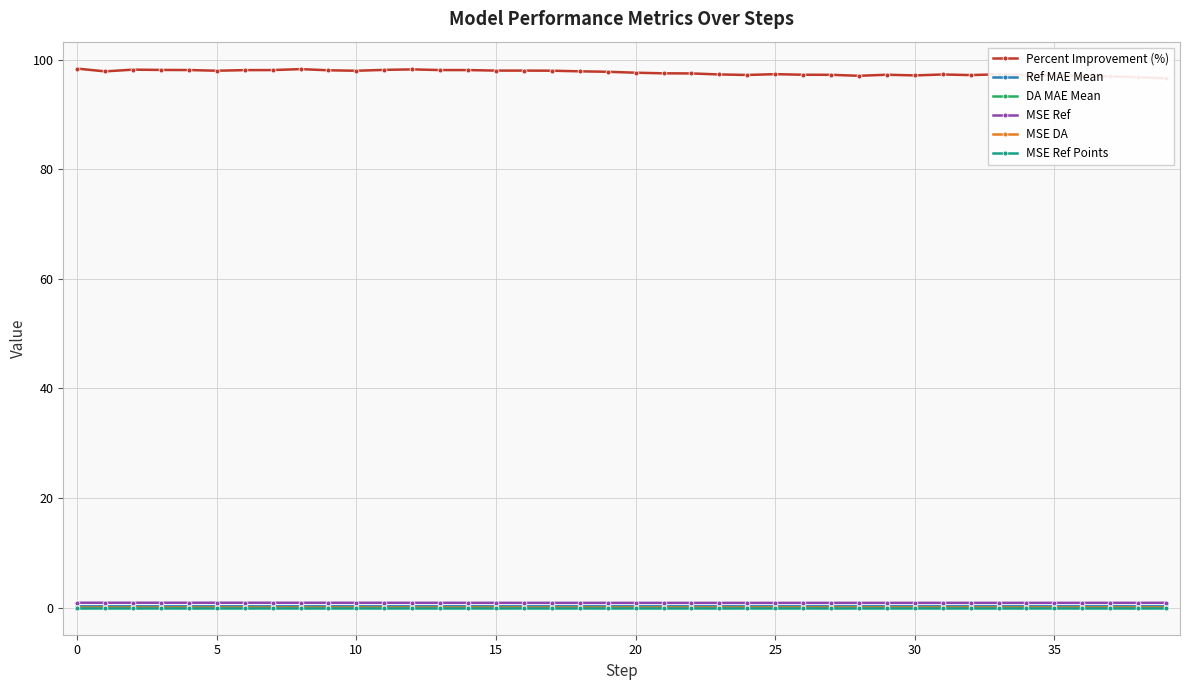

How many lines are shown in the chart?

6